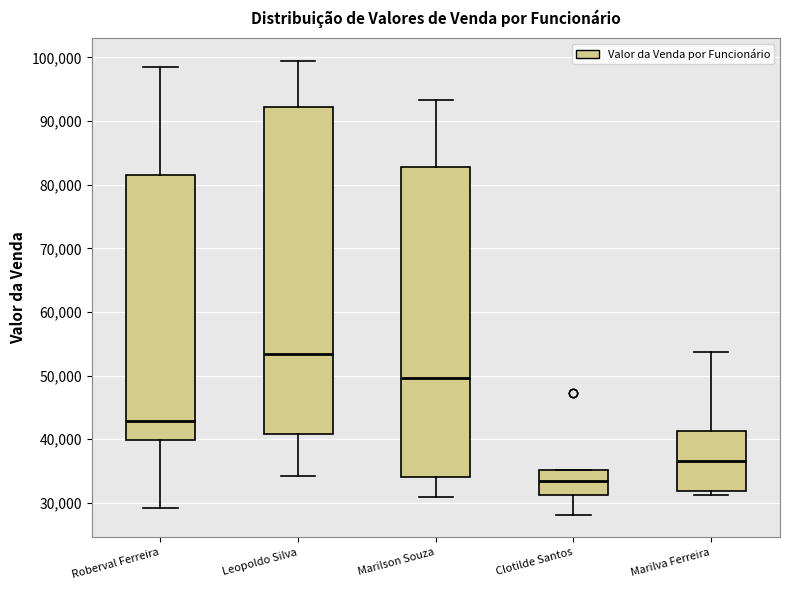

Reading left to right, transcribe this box plot: for each box, give where its median line is, the range the box spans, and where its two whiskers end, as read against the y-axis. The values are not printed on the chart, so give them approximately, as read against the axis.

Roberval Ferreira: median 43000, box 40000 to 82000, whiskers 29000 to 99000
Leopoldo Silva: median 53000, box 41000 to 92000, whiskers 34000 to 99000
Marilson Souza: median 50000, box 34000 to 83000, whiskers 31000 to 93000
Clotilde Santos: median 33000, box 31000 to 35000, whiskers 28000 to 35000
Marilva Ferreira: median 37000, box 32000 to 41000, whiskers 31000 to 54000